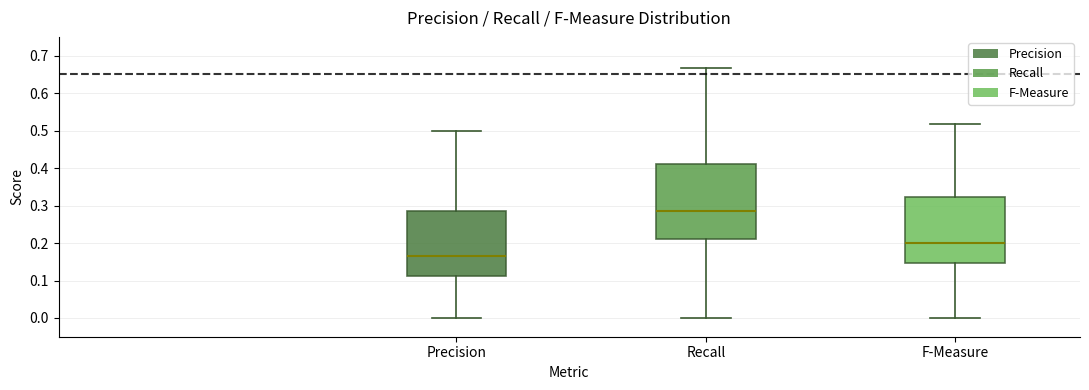

Comparing the boxes themselves (not the whiskers), which one is the tallest?

Recall